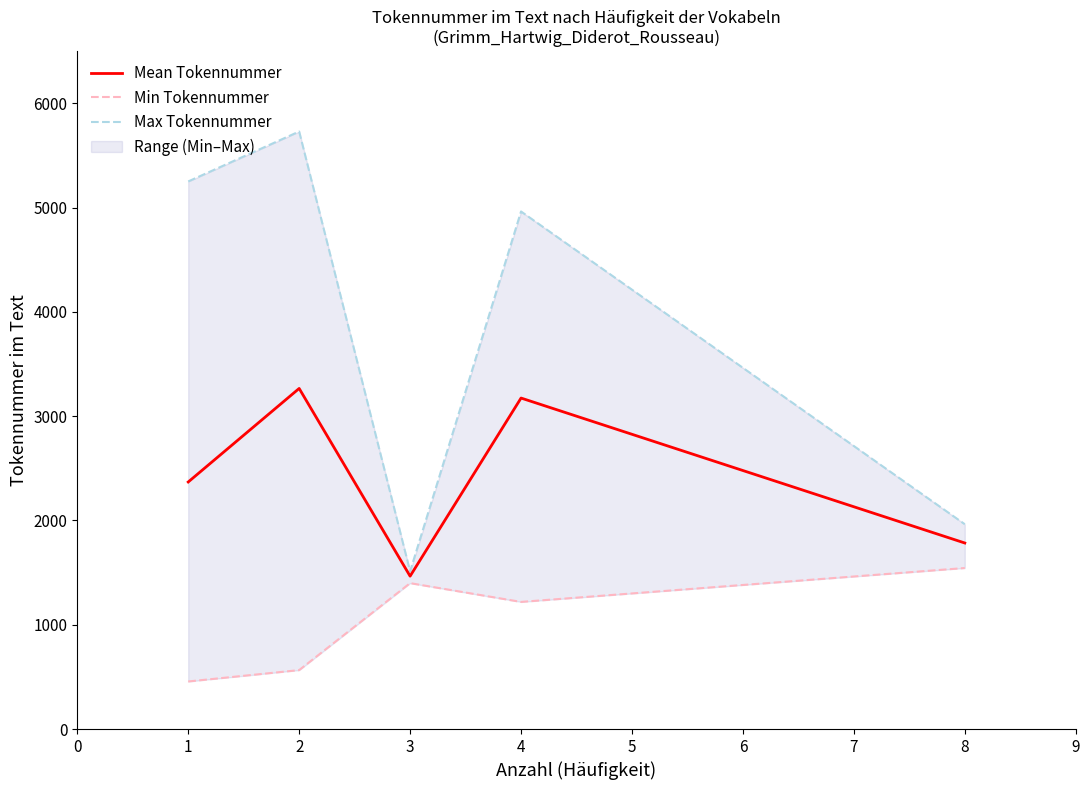

How many lines are shown in the chart?

3